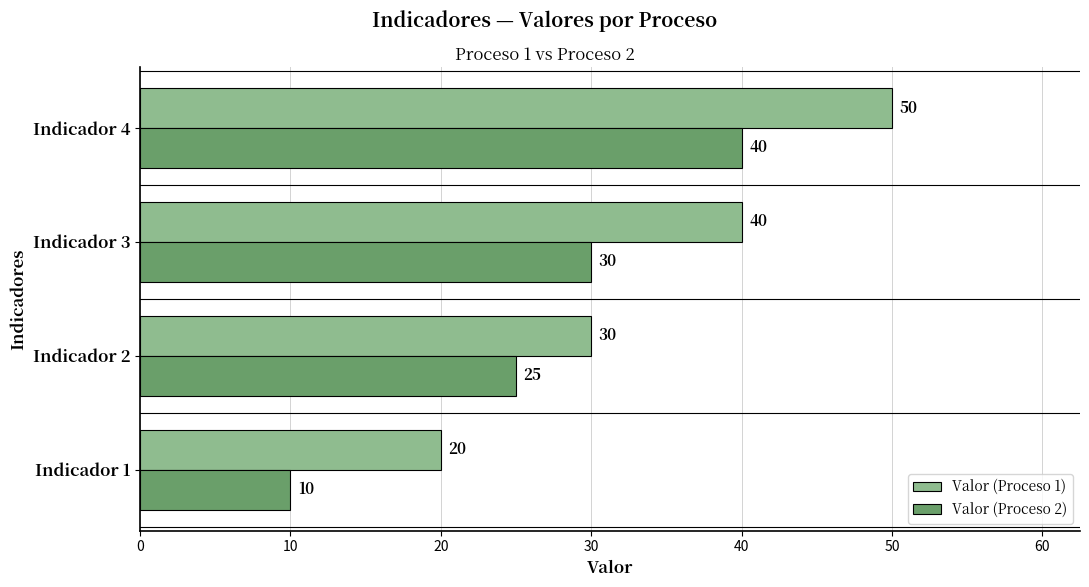

What is the difference between the second highest and minimum values in the Valor (Proceso 2) series?

20